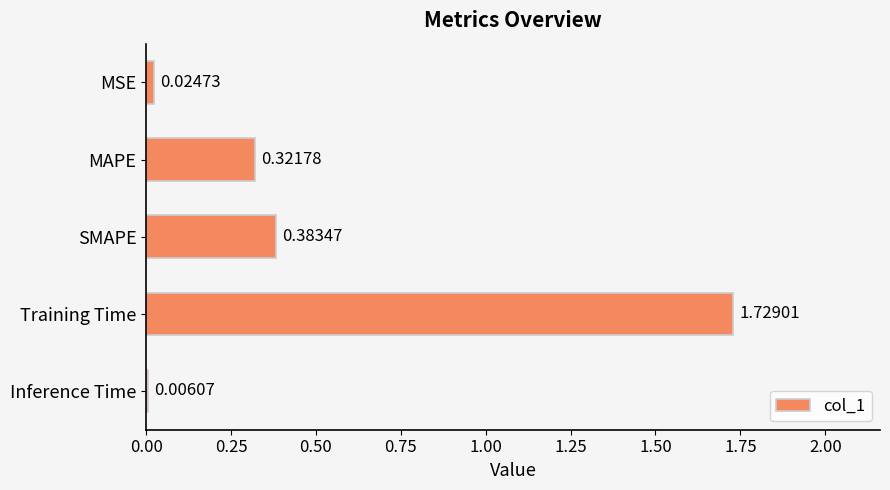

Which label corresponds to the largest value in the chart?

Training Time